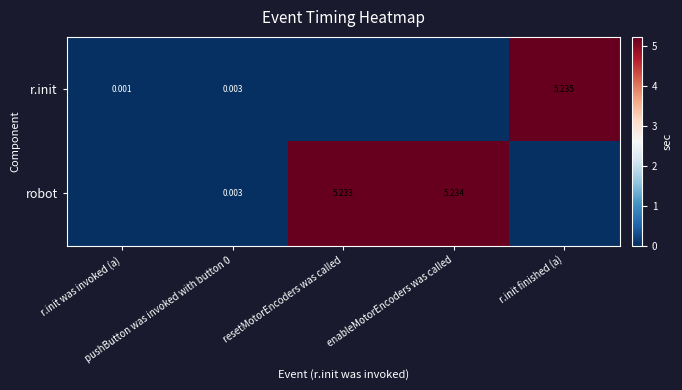

Which series has the largest range (max minus min)?

r.init